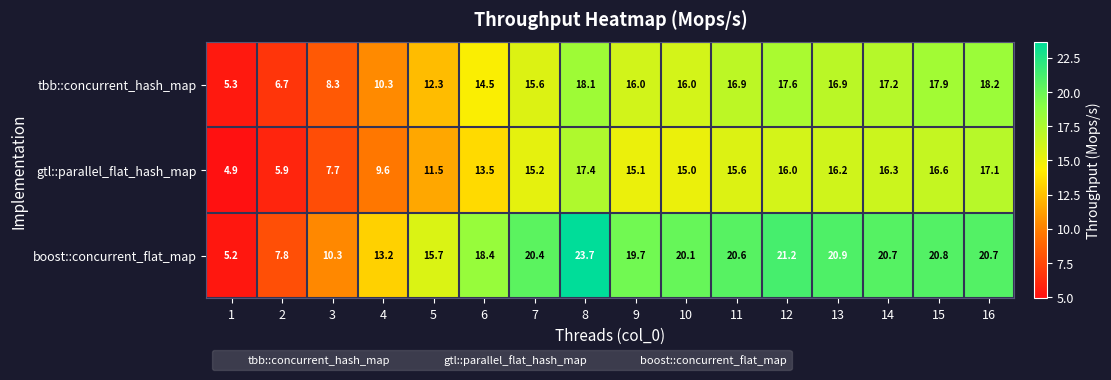

List the series in order of their peak value, lowest first.

gtl::parallel_flat_hash_map, tbb::concurrent_hash_map, boost::concurrent_flat_map